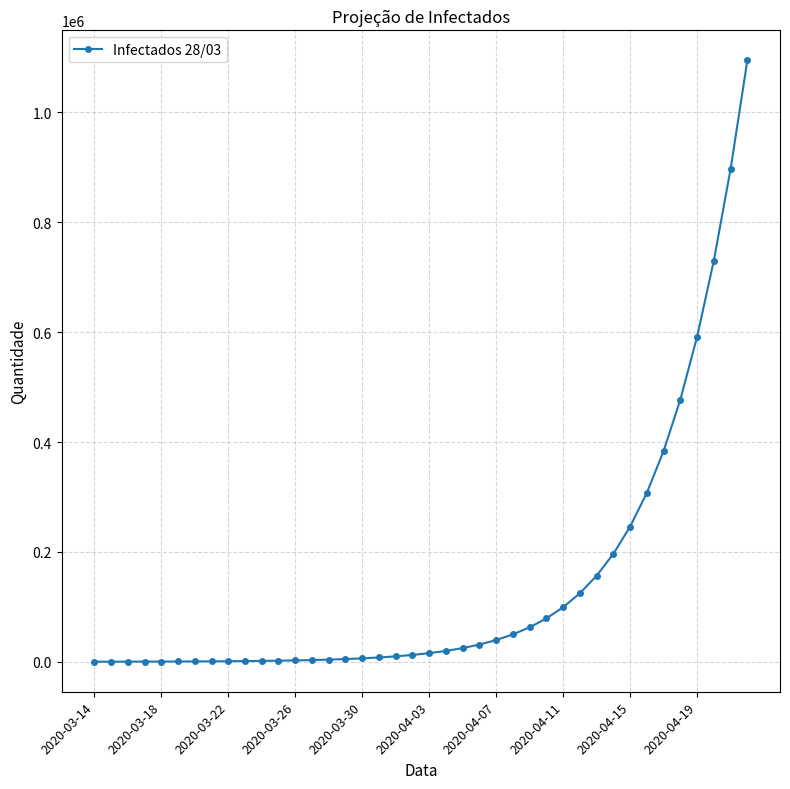

What is the greatest value displayed?

1094618.3